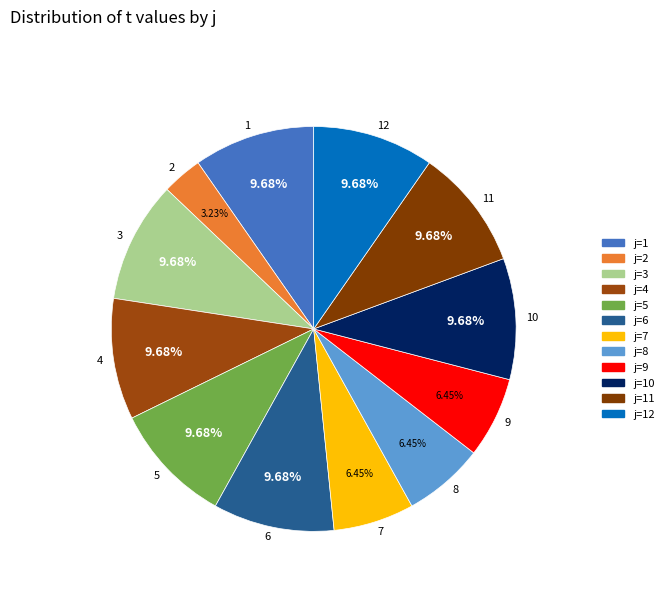

To the nearest percent, what is the difference between the largest and smallest slice percentages?

6%